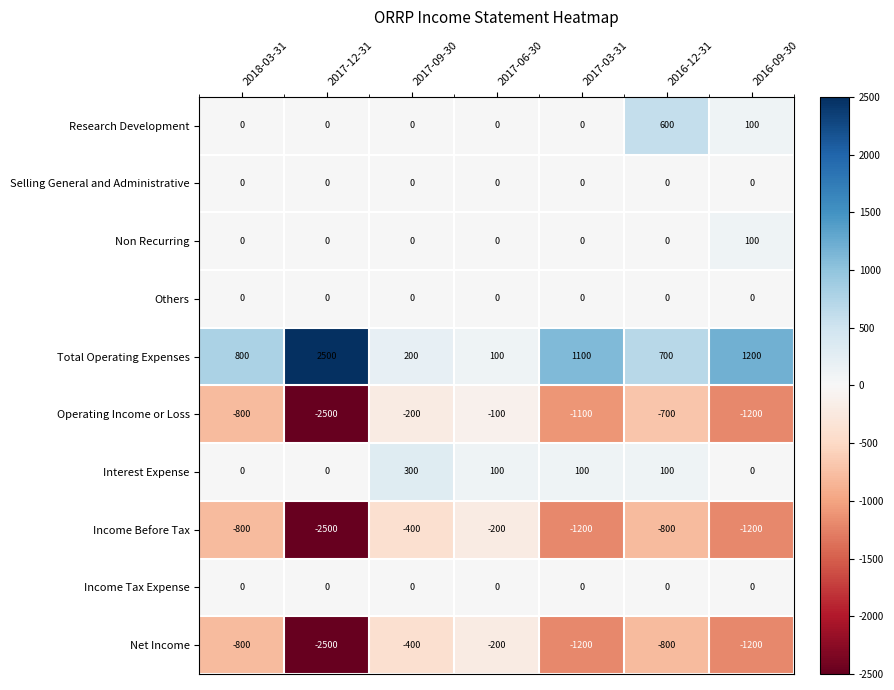

How many Interest Expense values are between 0 and 100?

6